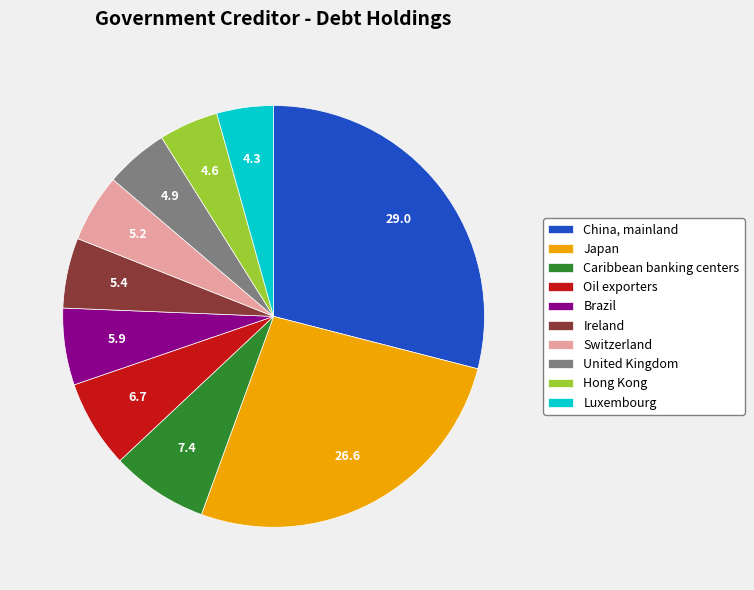

Between Ireland and Brazil, which is larger?

Brazil